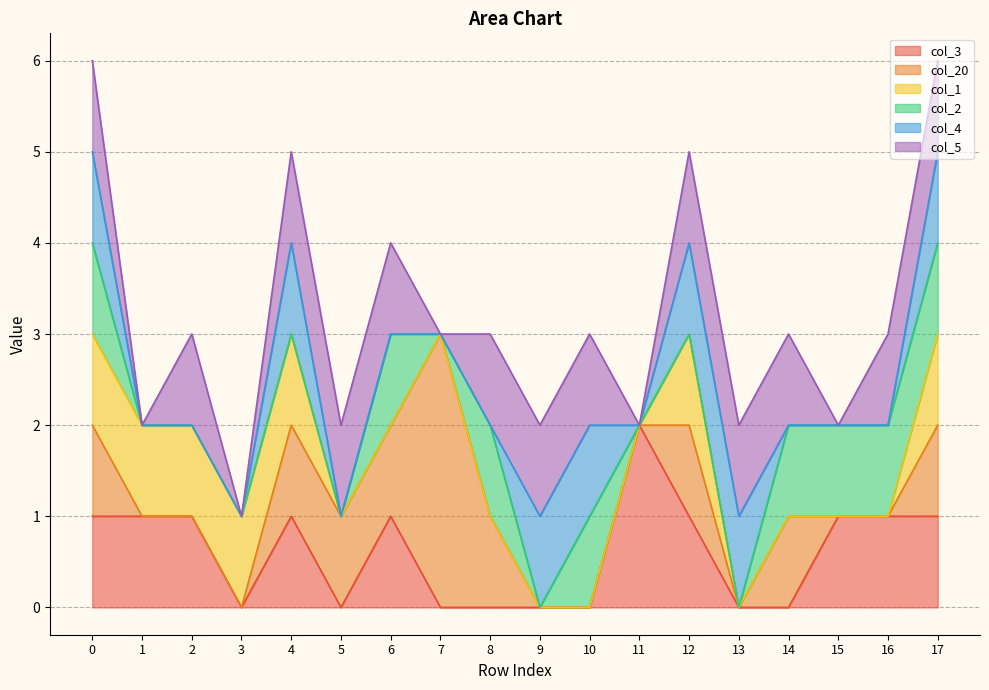

What are all the series names shown in the legend?

col_3, col_20, col_1, col_2, col_4, col_5